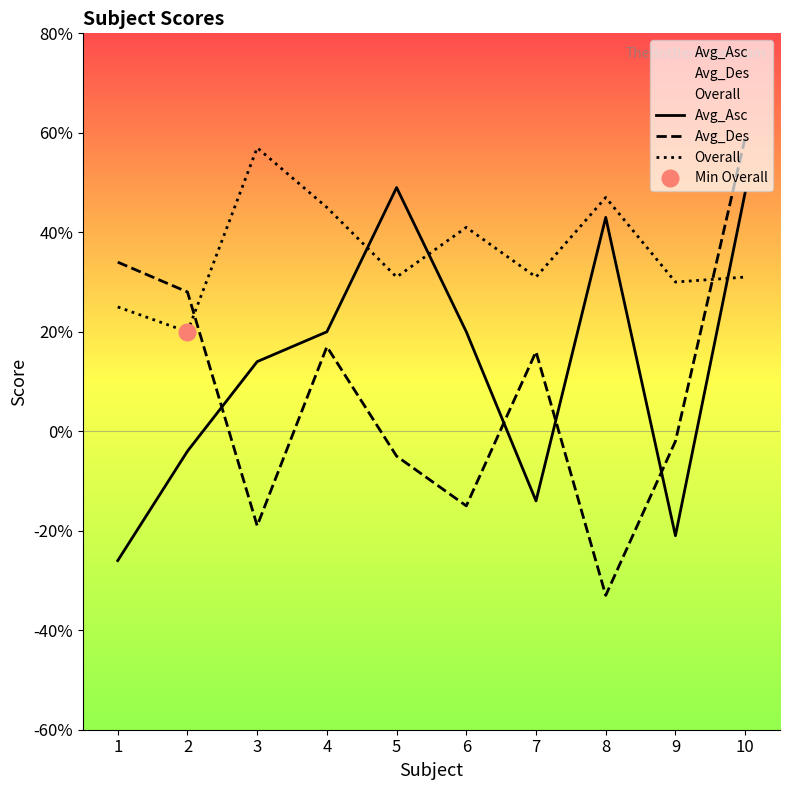

Is the value of Overall at 1 greater than the value of Avg_Asc at 10?

No